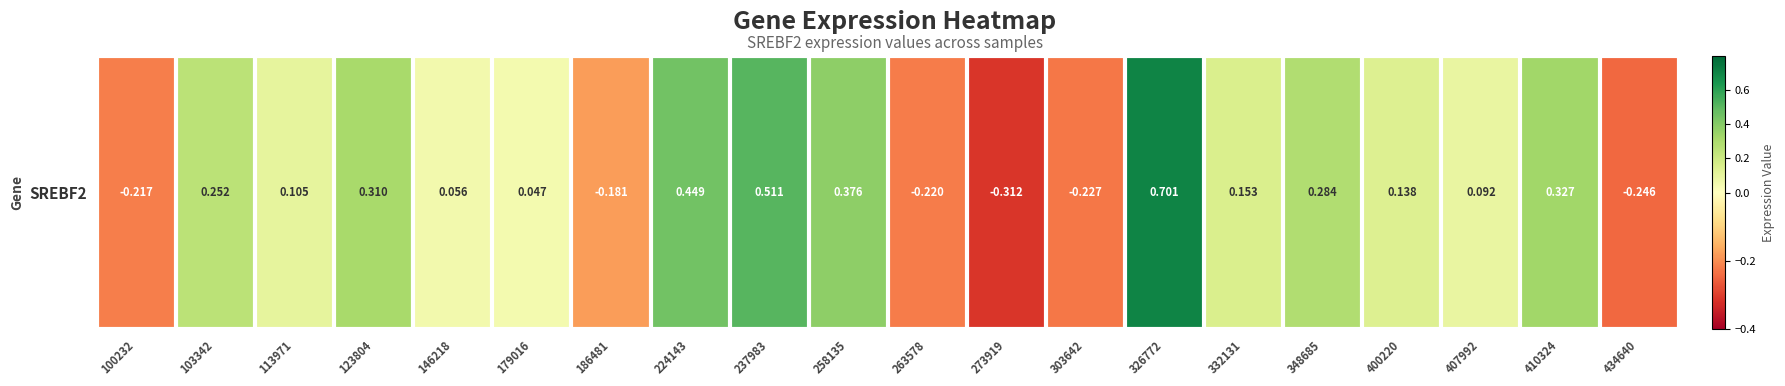

What is the difference between the maximum and minimum values?

1.0